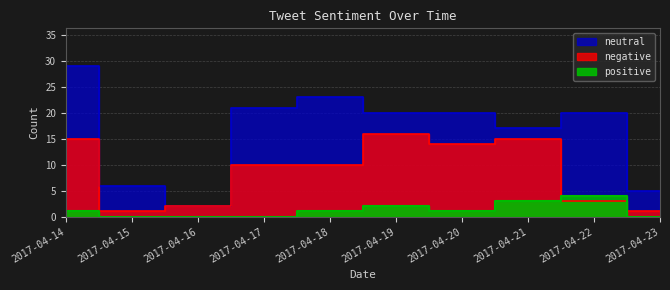

Which label corresponds to the largest value in the chart?

2017-04-14